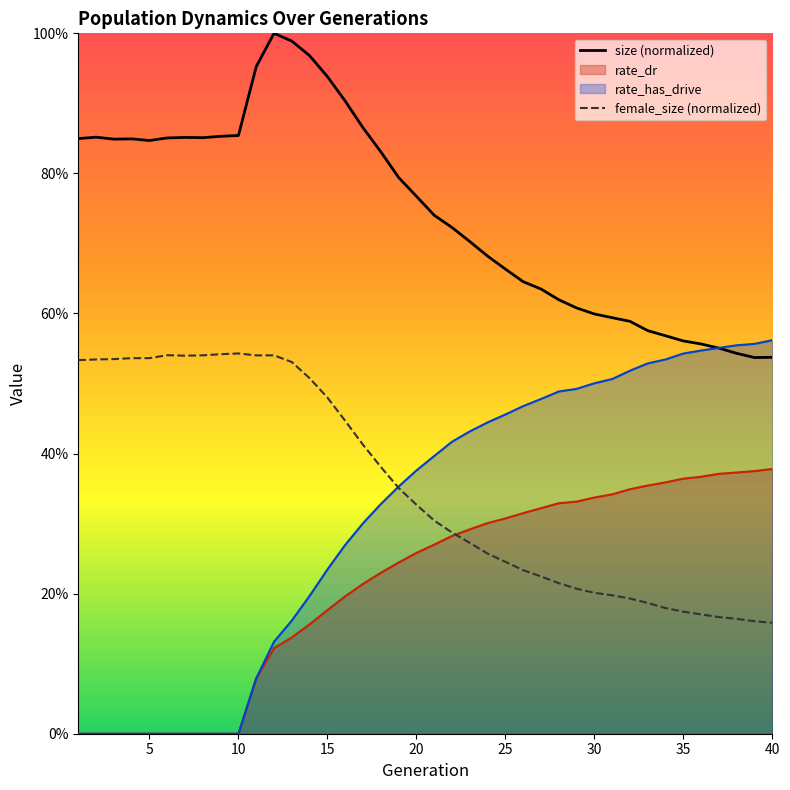

Which has a higher value, 34 or 20?

20